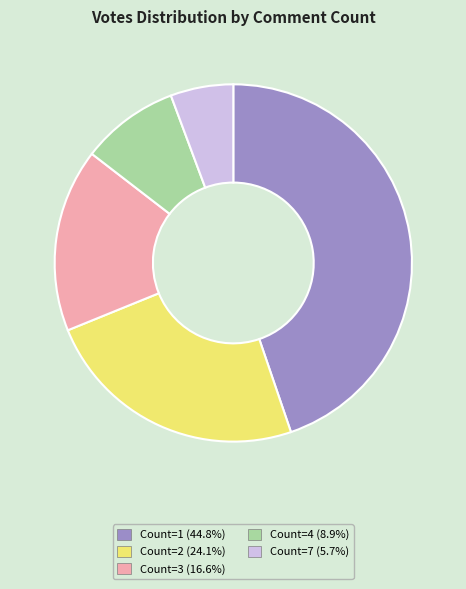

What is the ratio of the value at Count=1 (44.8%) to the value at Count=7 (5.7%)?

7.9